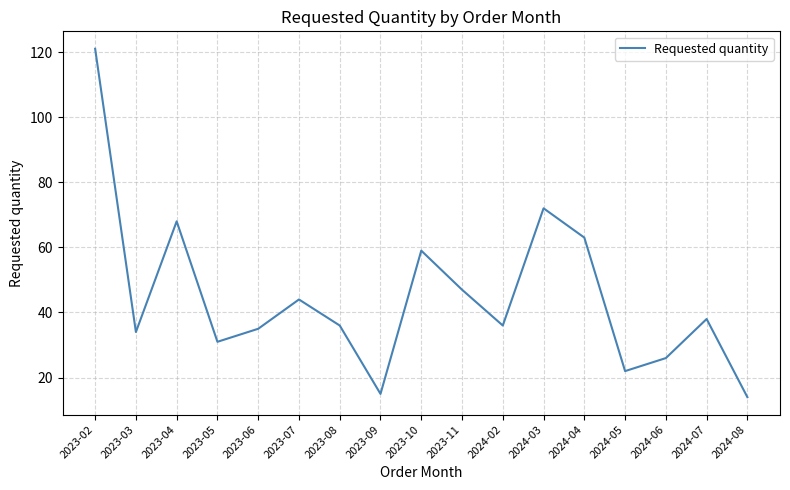

Is it true that the value at 2023-09 is 8?

False